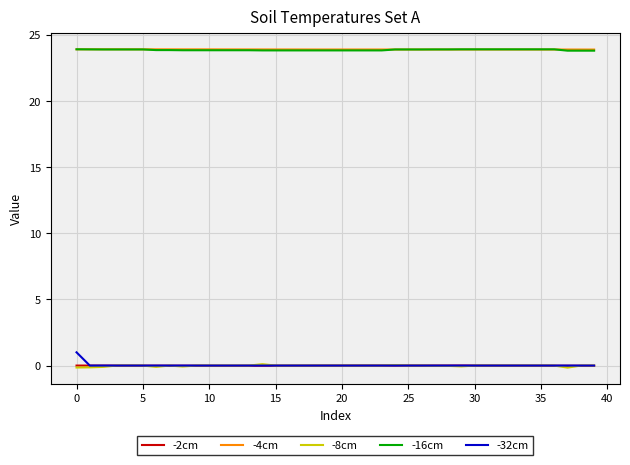

True or false: -16cm and -32cm intersect in this chart.

False